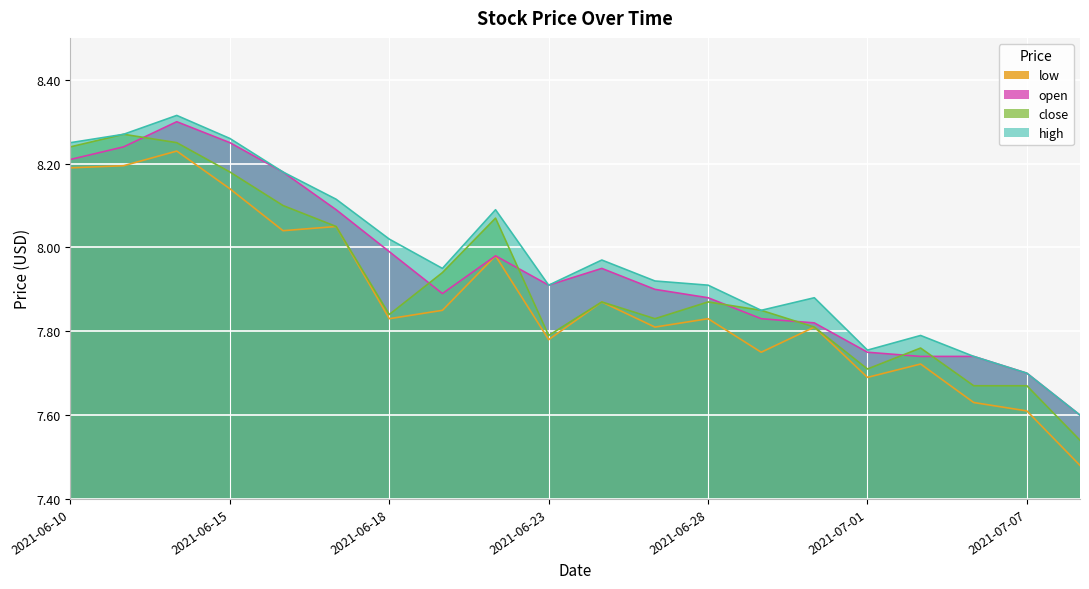

What value does the high series have at 2021-06-25?

7.9